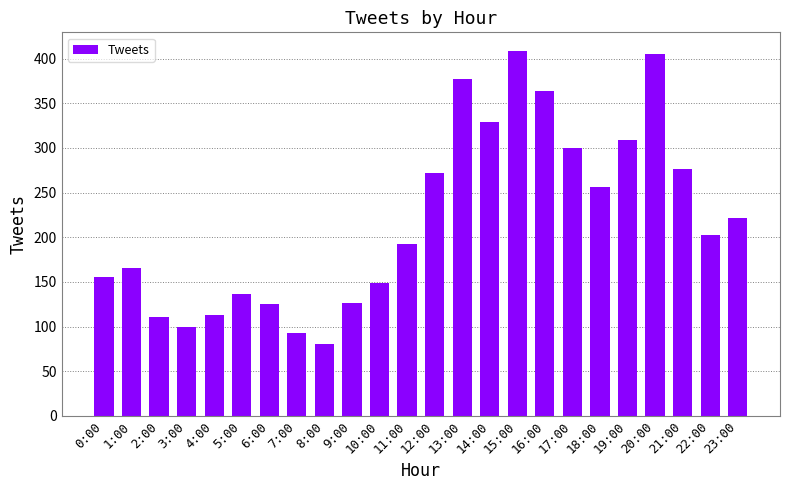

What is the difference between the maximum and second lowest values?

316